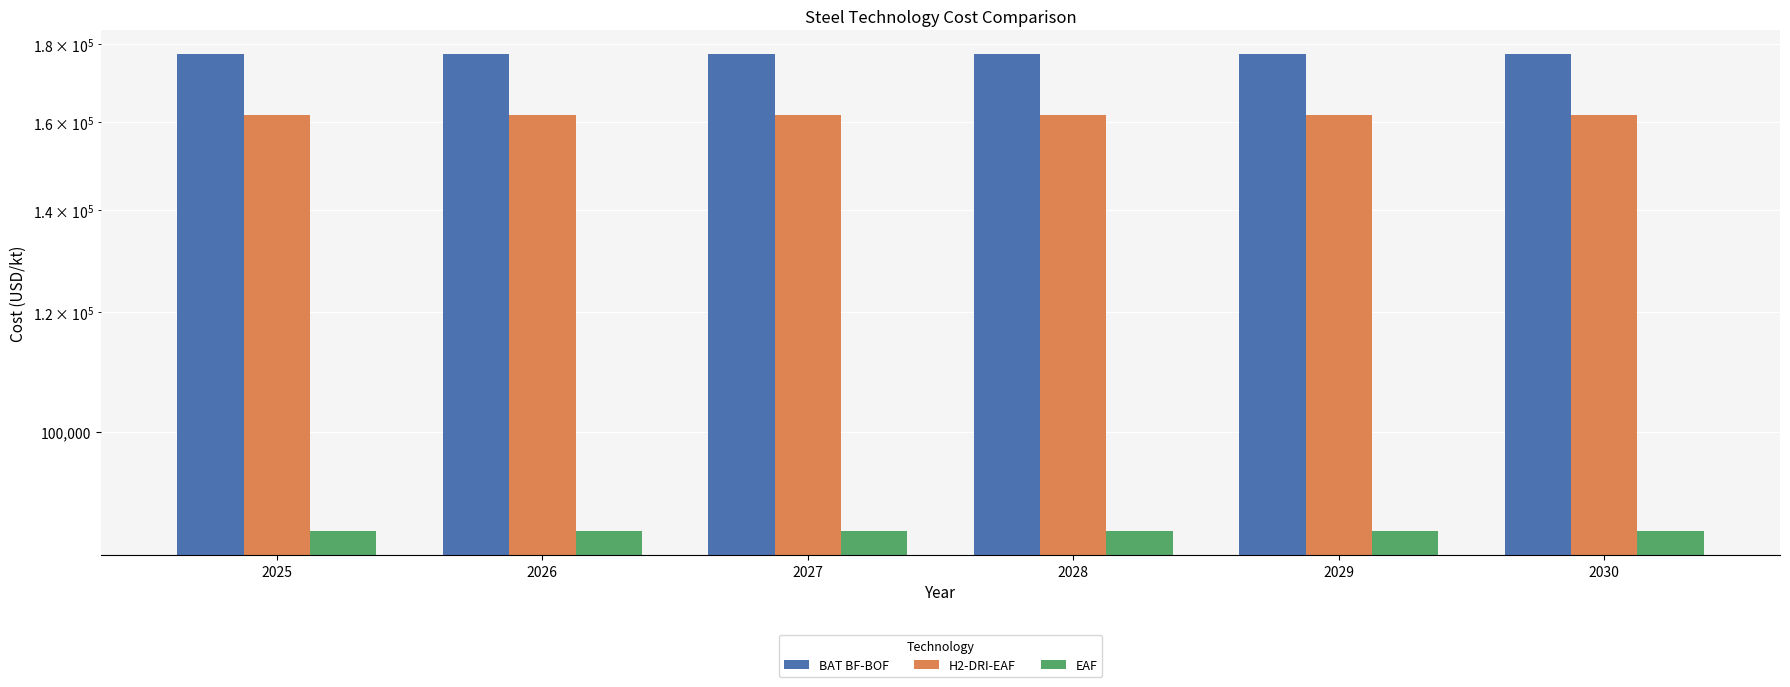

The value of BAT BF-BOF at 2028 is 177308.8. True or false?

True